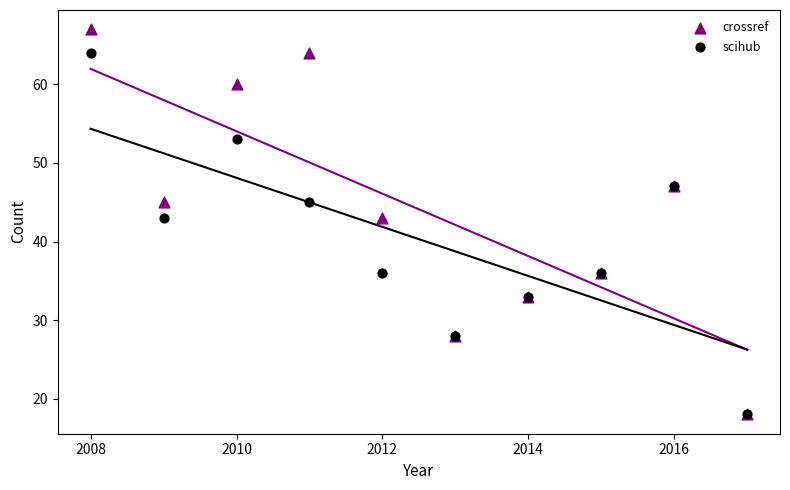

Which series contains the highest Y value?

crossref